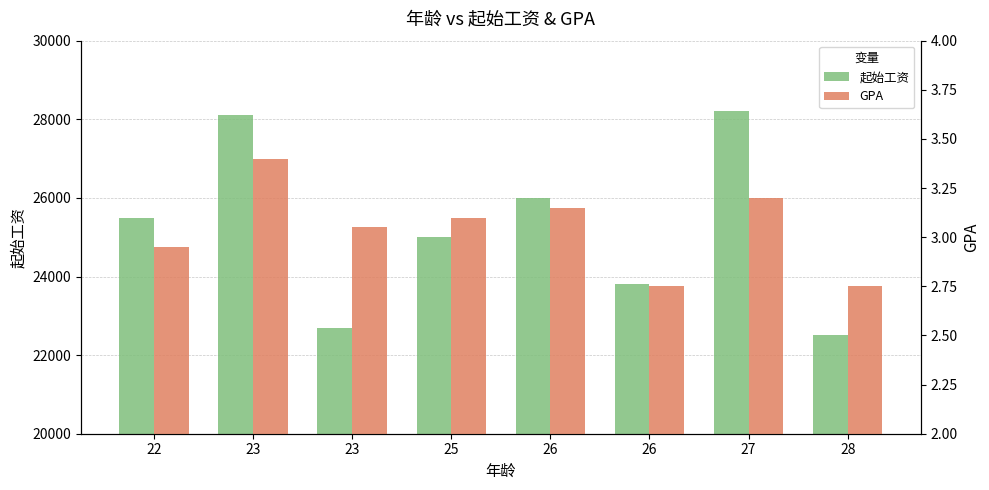

Between 22 and 26, which is larger?

22